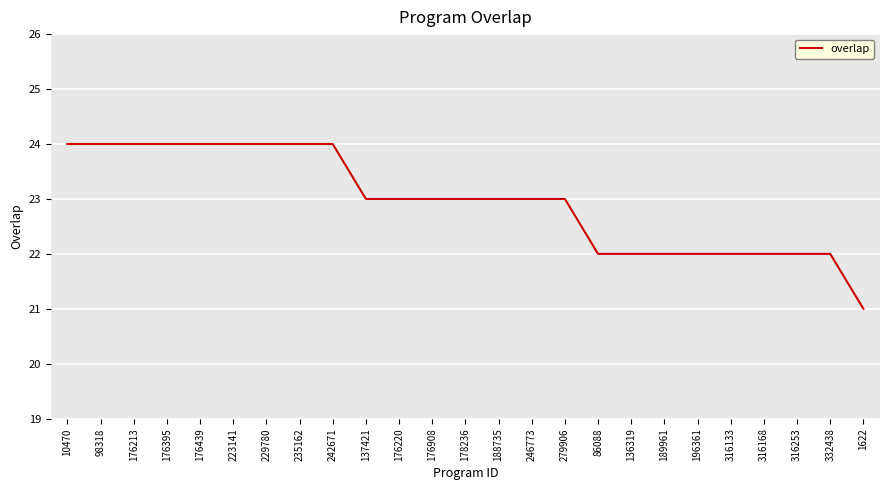

What is the smallest value displayed?

21